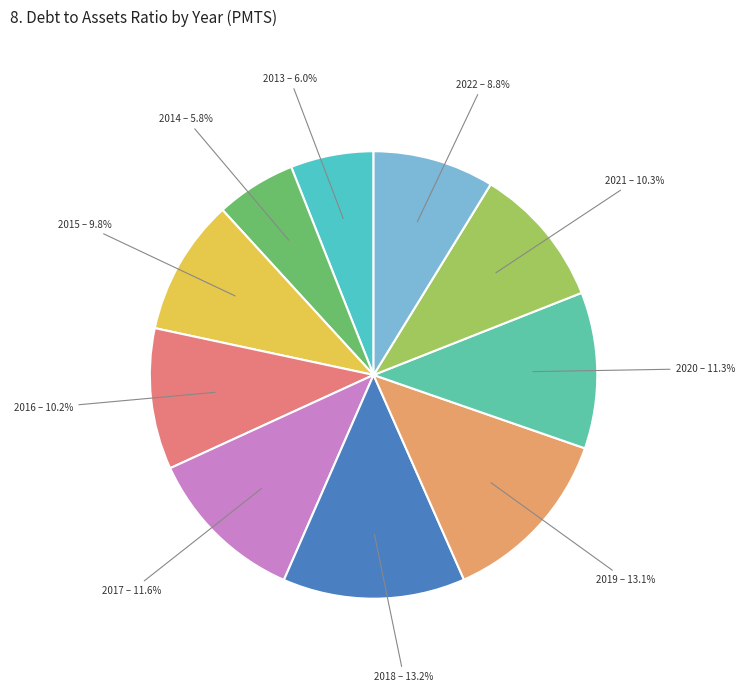

Is it true that 2016 is 10% of the pie?

True